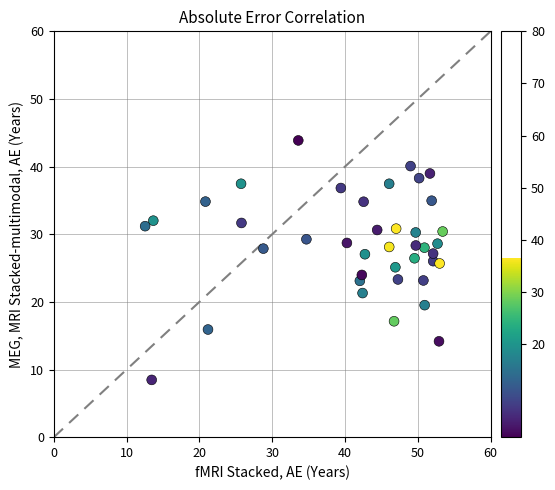

What is the range of Y values (max minus min)?

35.4